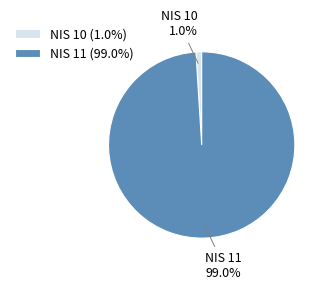

Does NIS 10 account for over 50% of the chart?

No